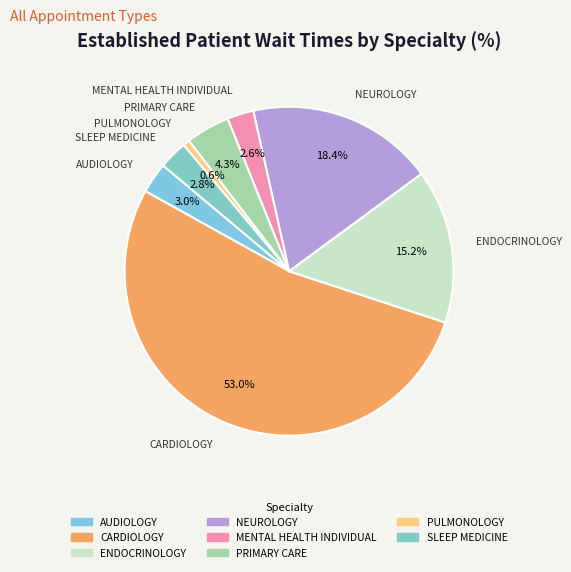

Count the number of slices in the pie.

8